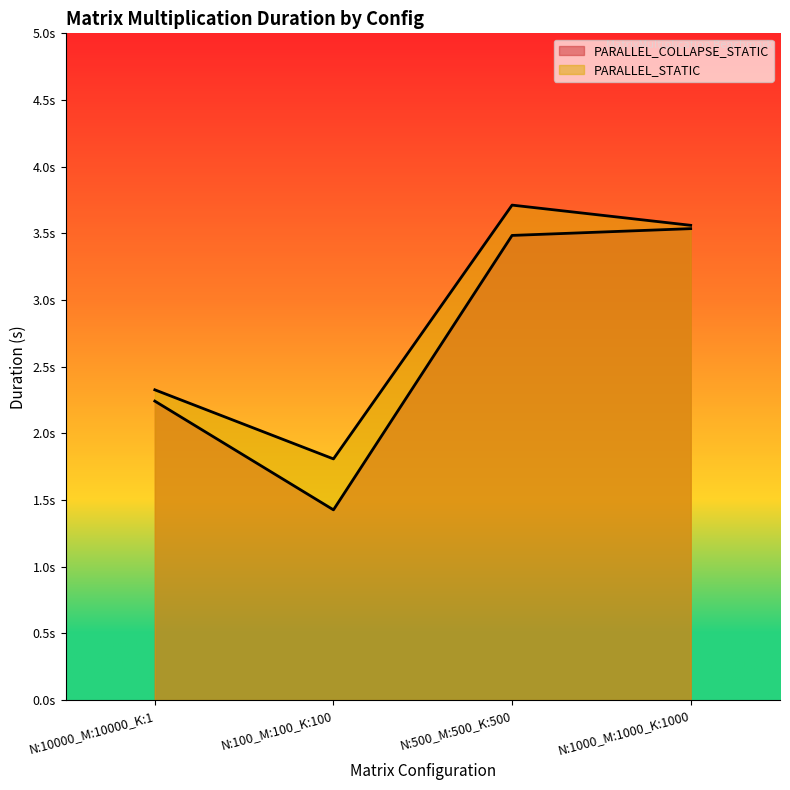

Which category has the lowest value across all series?

N:100_M:100_K:100